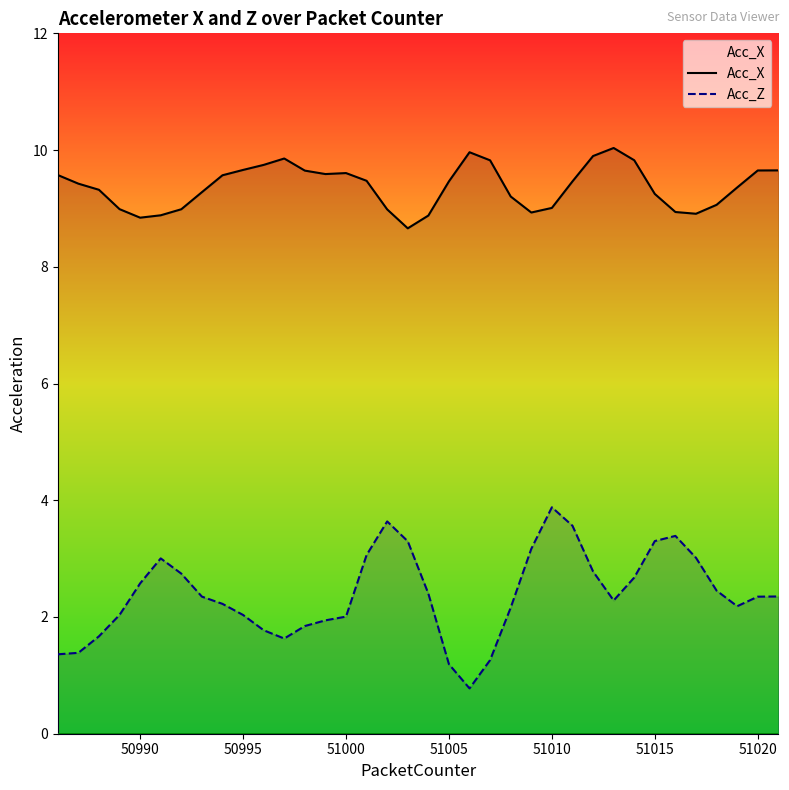

Reading right to left, list all the values displayed in this chart.

Acc_X: 9.7	9.7	9.4	9.1	8.9	8.9	9.2	9.8	10.0	9.9	9.5	9.0	8.9	9.2	9.8	10.0	9.5	8.9	8.7	9.0	9.5	9.6	9.6	9.6	9.9	9.7	9.7	9.6	9.3	9.0	8.9	8.8	9.0	9.3	9.4	9.6
Acc_Z: 2.4	2.3	2.2	2.5	3.0	3.4	3.3	2.7	2.3	2.8	3.6	3.9	3.2	2.2	1.3	0.8	1.2	2.4	3.3	3.6	3.1	2.0	1.9	1.8	1.6	1.8	2.0	2.2	2.3	2.7	3.0	2.6	2.0	1.7	1.4	1.4